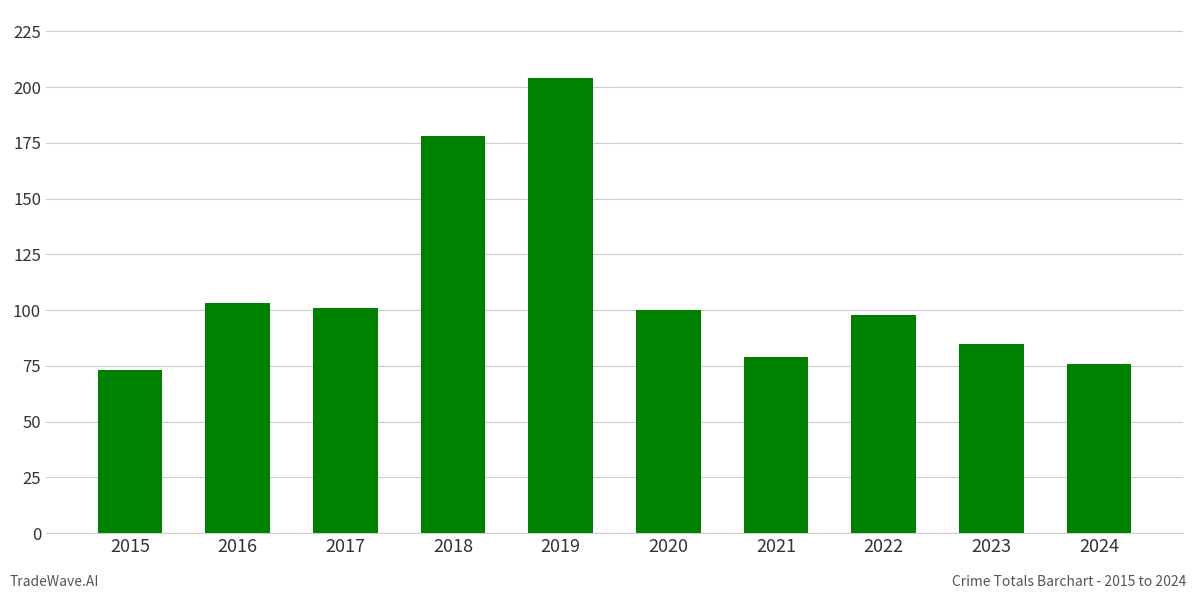

How many data points are less than 100?

5